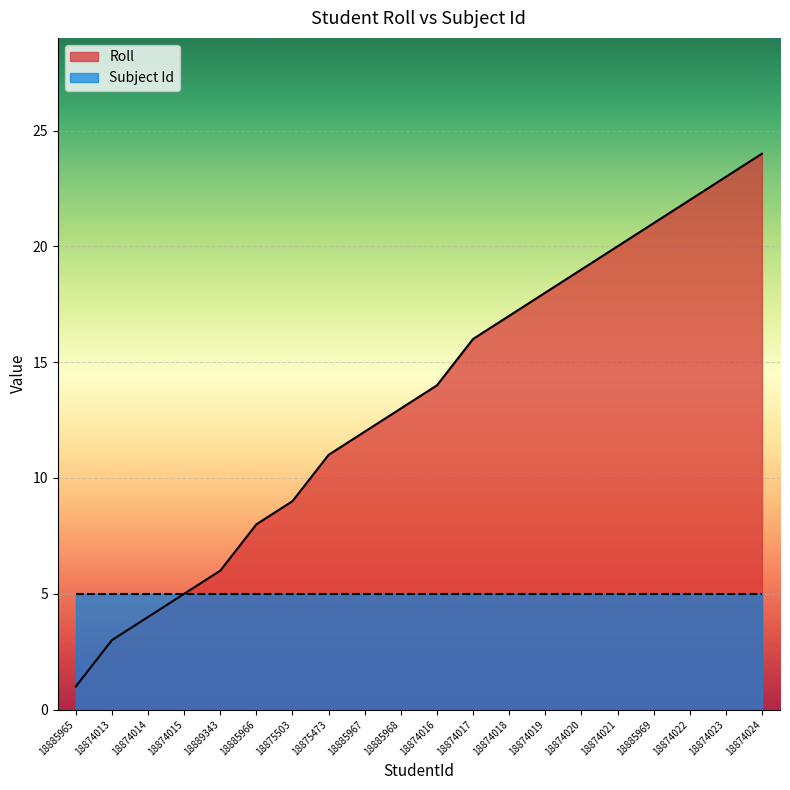

What is the value of the 15th point from the left?

19